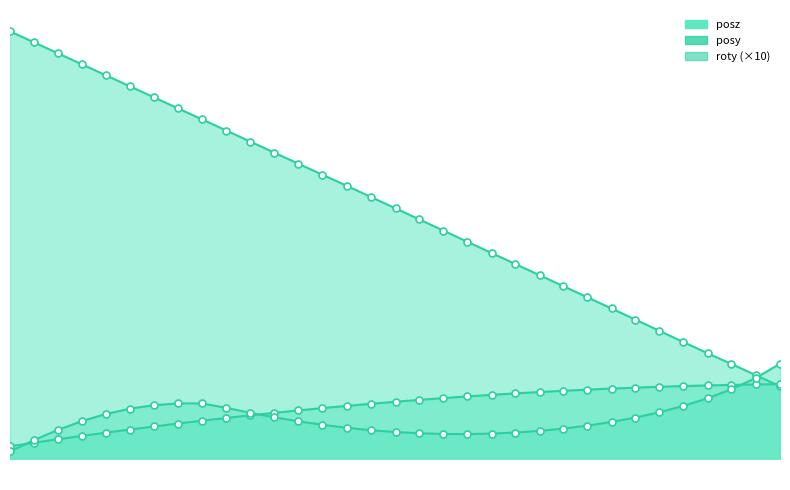

What value does the roty series have at 48.87977?

0.7